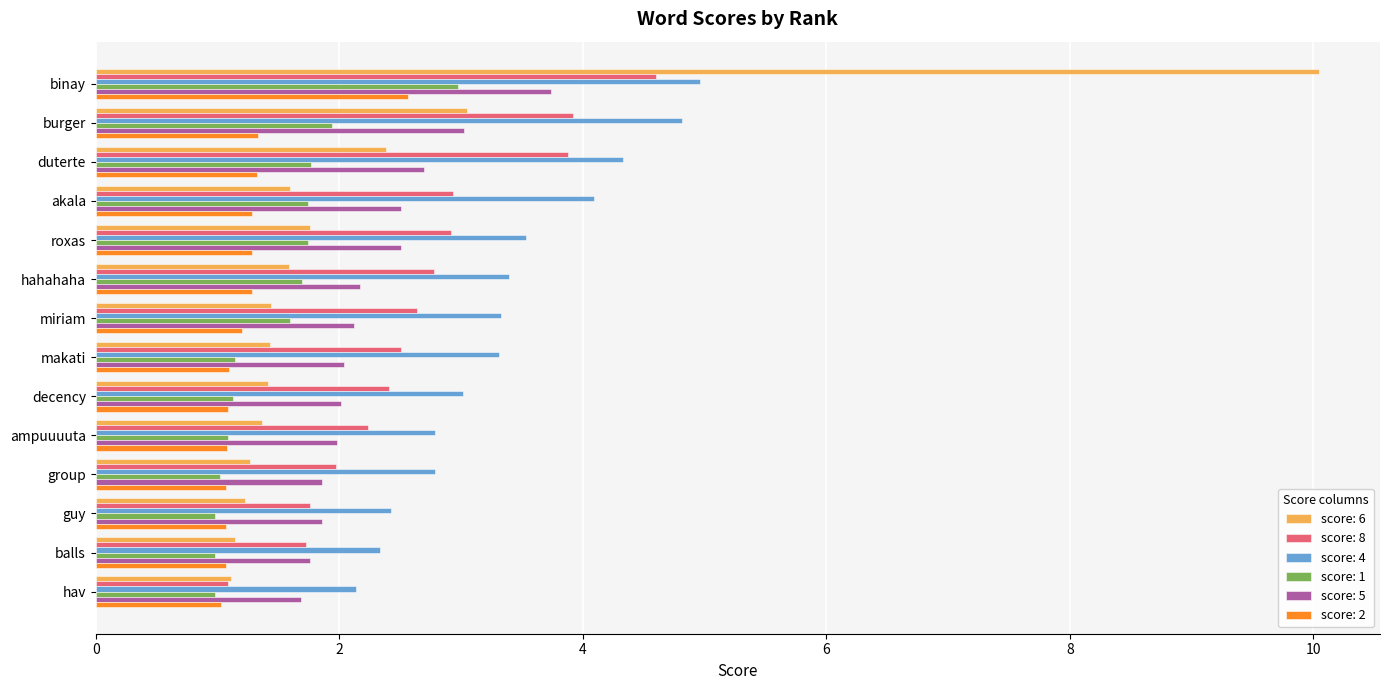

What is the spread (max minus min) of values at ampuuuuta?

1.7